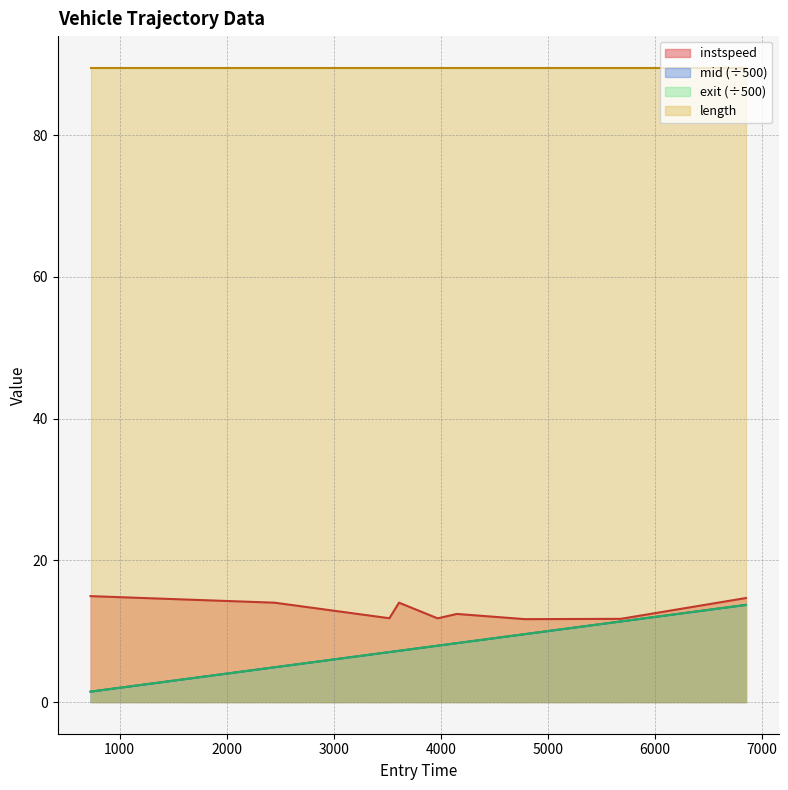

True or false: the data has more than 0 interior local peaks.

True